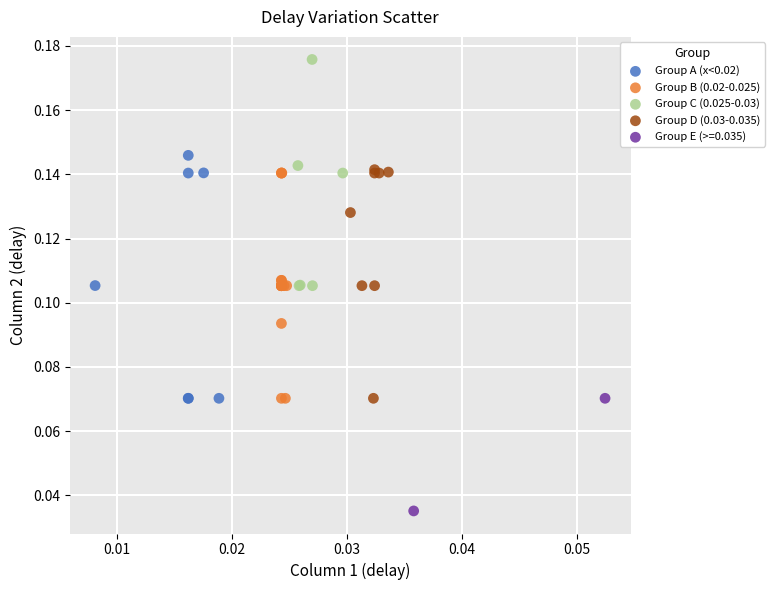

Which series has the widest spread of Y values?

Group A (x<0.02)